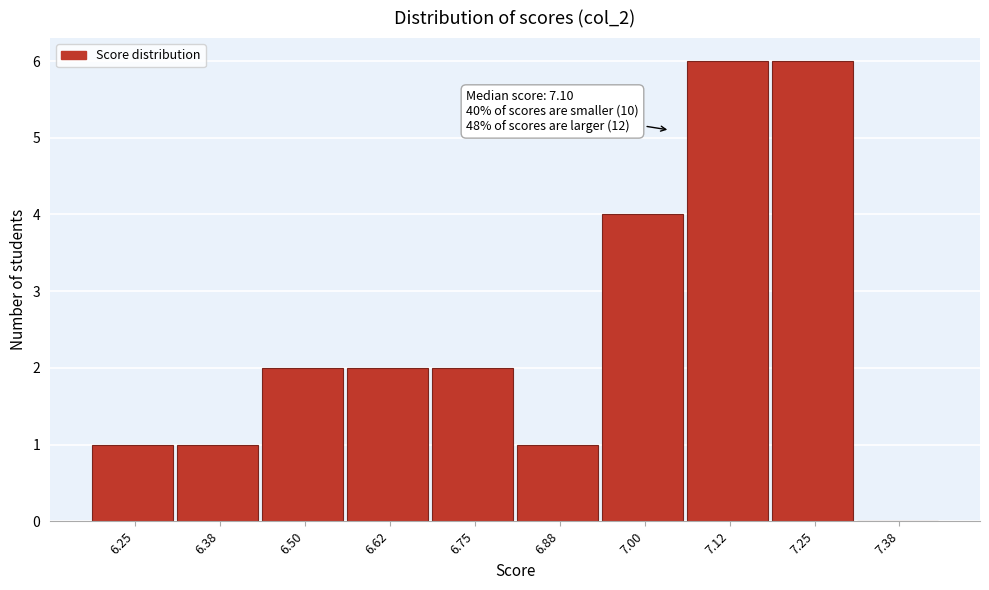

Reading left to right, transcribe all the data shown in this chart.

6.25=1	6.38=1	6.50=2	6.62=2	6.75=2	6.88=1	7.00=4	7.12=6	7.25=6	7.38=0